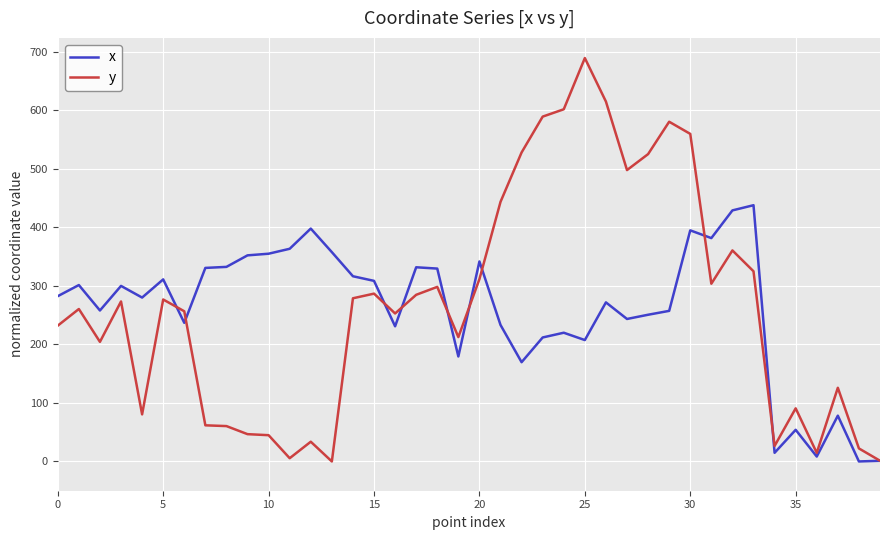

Which series has the widest spread of values?

y